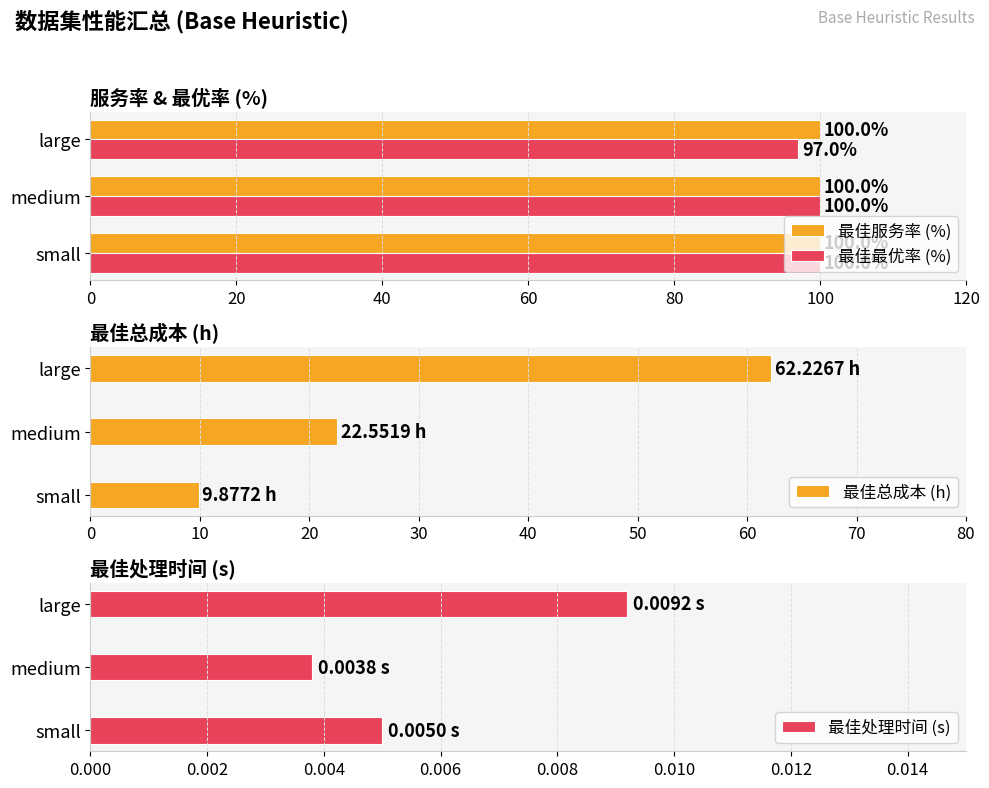

Count the number of categories in the chart.

3